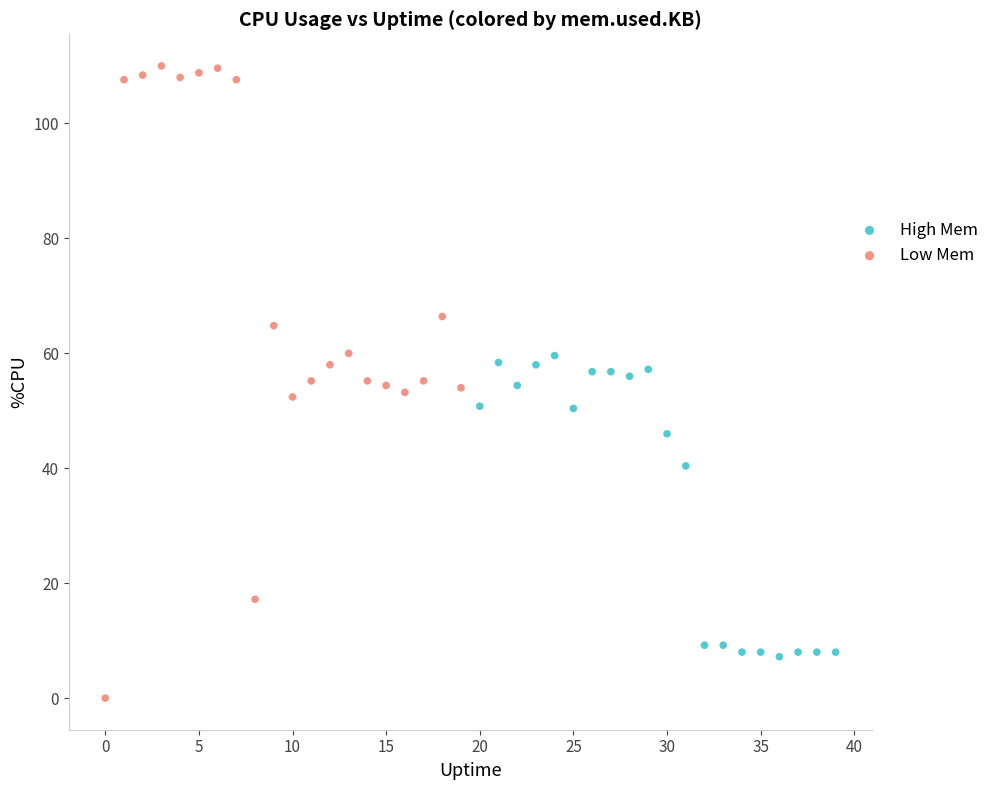

Which series contains the highest Y value?

Low Mem